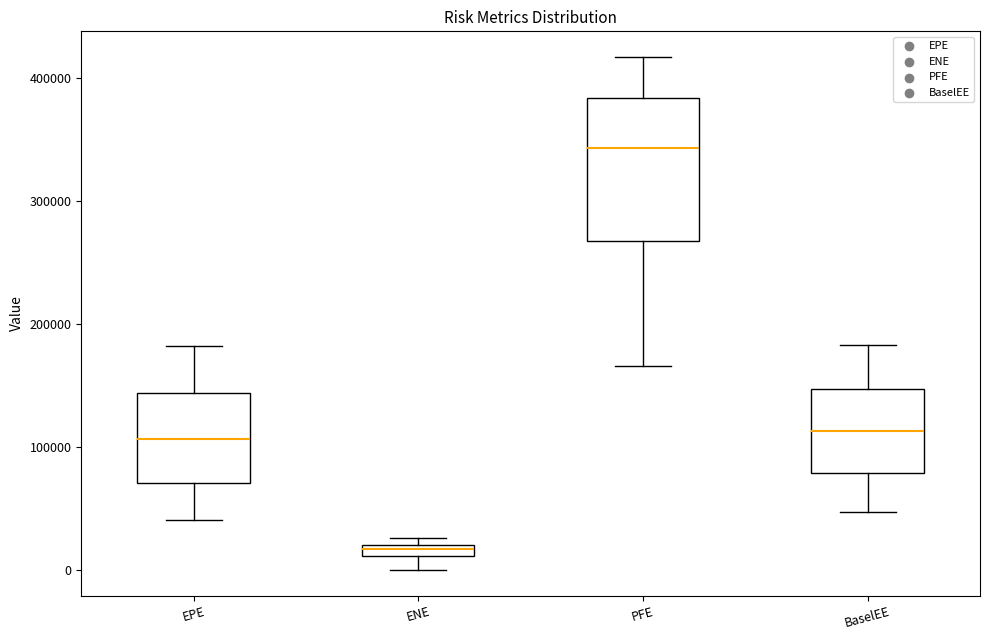

Which box's median line is the lowest?

ENE